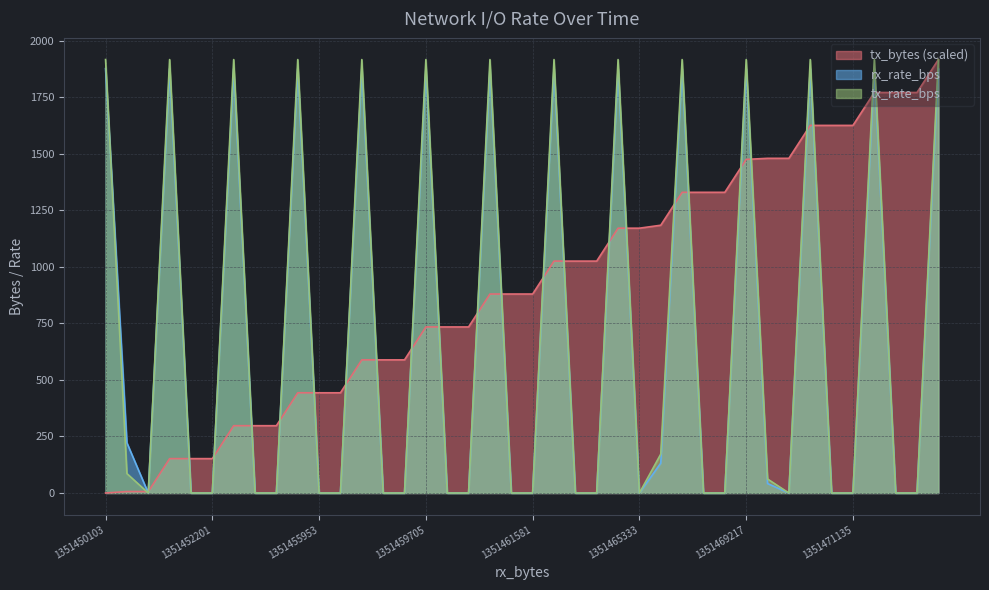

What is the maximum value shown in the chart?

1916.0